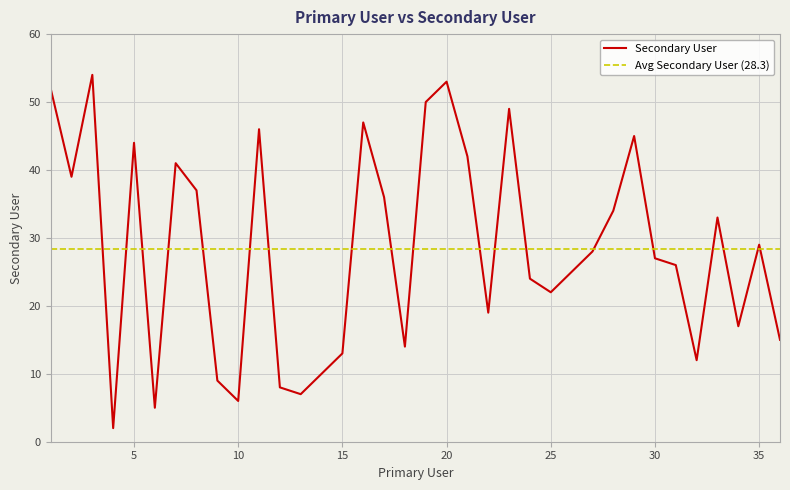

List the labels in order of value, largest first.

3, 20, 1, 19, 23, 16, 11, 29, 5, 21, 7, 2, 8, 17, 28, 33, 35, 27, 30, 31, 26, 24, 25, 22, 34, 36, 18, 15, 32, 14, 9, 12, 13, 10, 6, 4